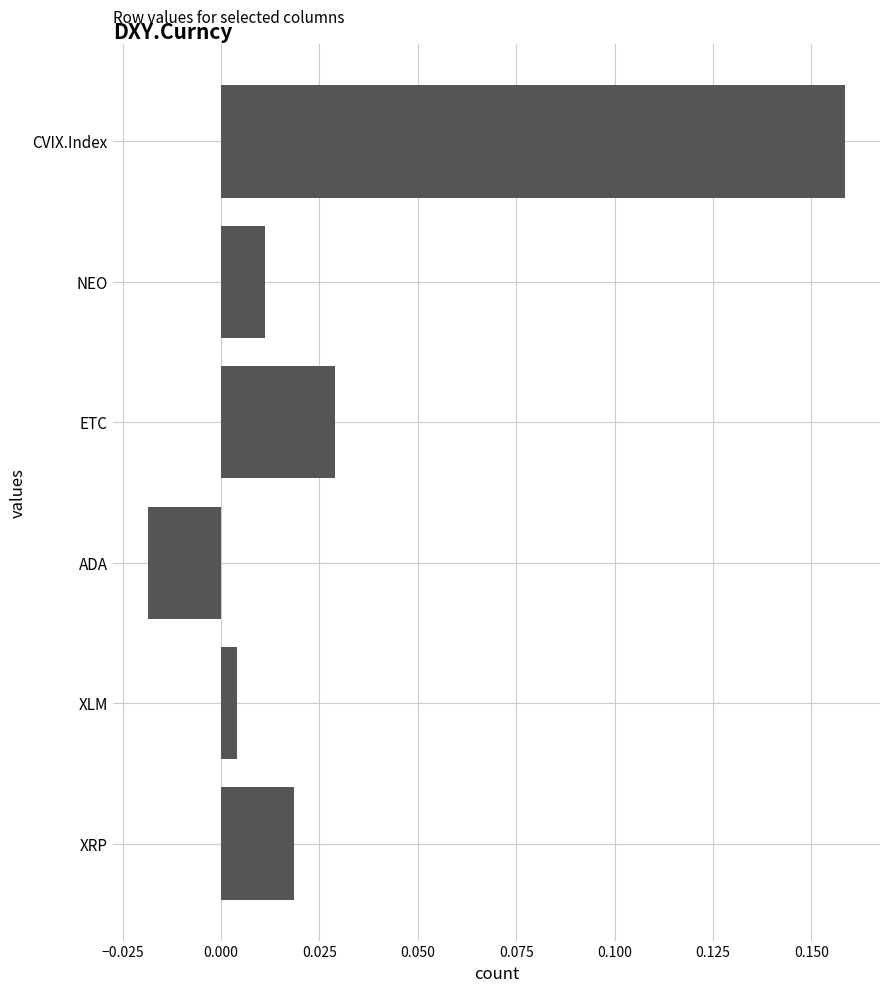

List the labels in order of value, smallest first.

ADA, XLM, NEO, XRP, ETC, CVIX.Index